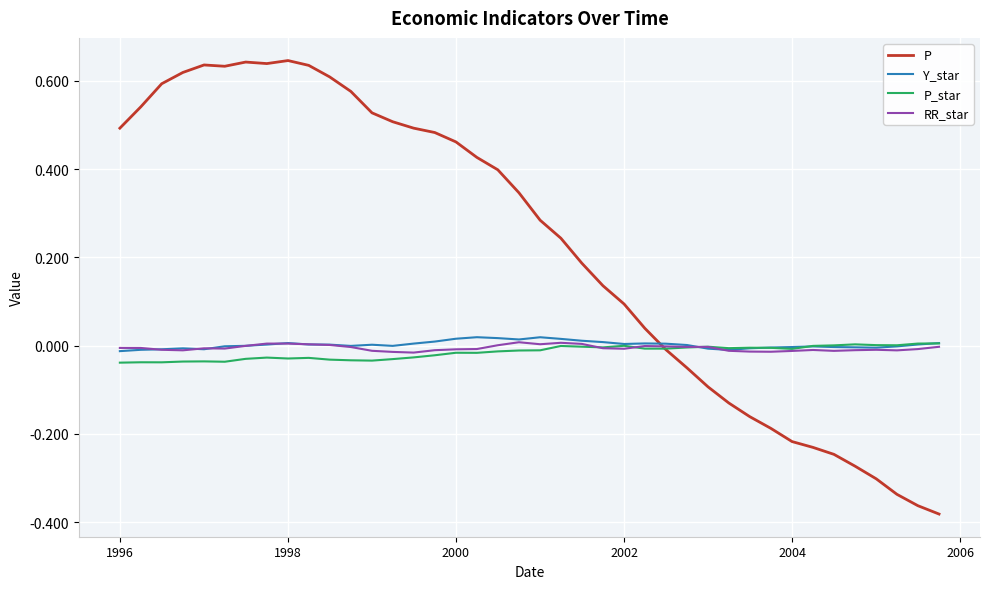

Which series has the widest spread of values?

P